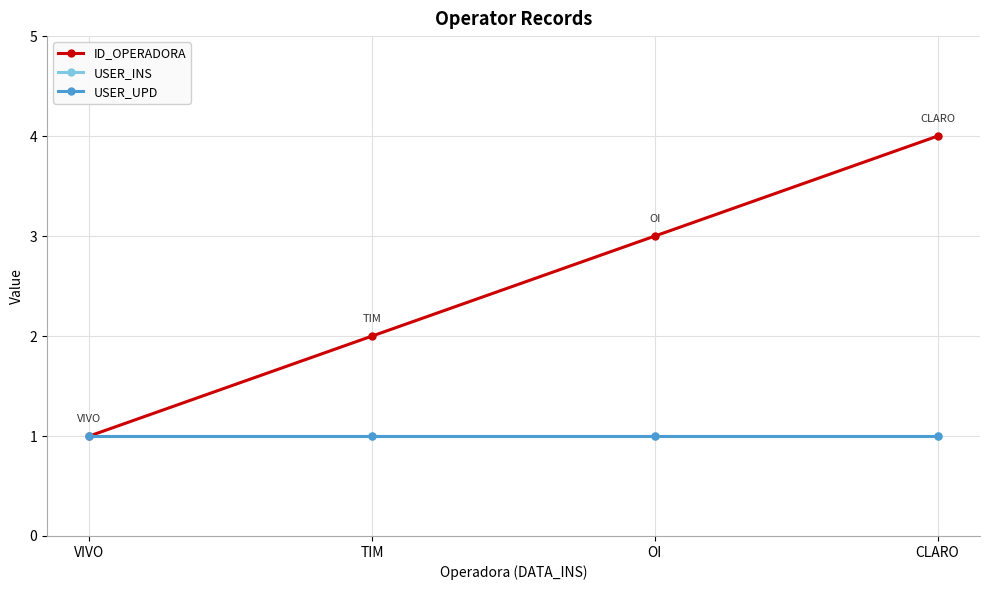

The value of ID_OPERADORA at OI is 3. True or false?

True